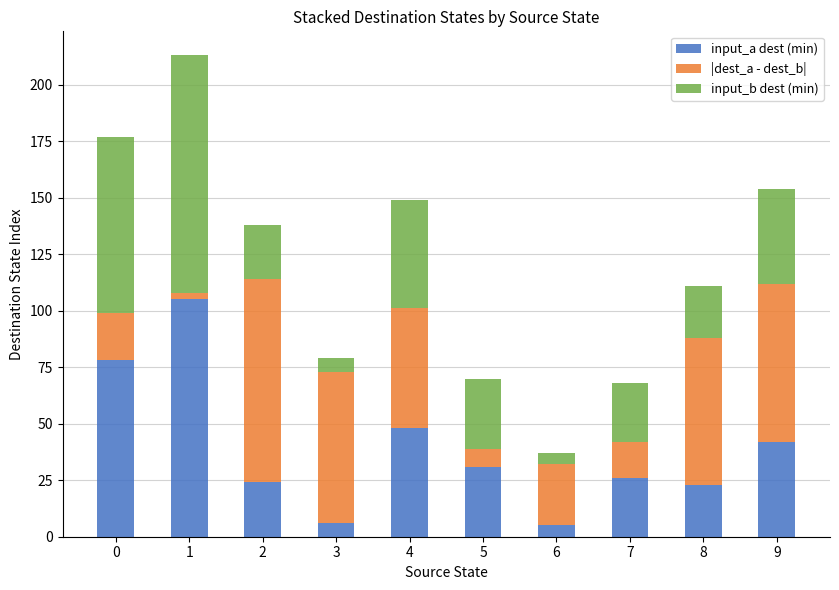

How many values in the input_a dest (min) series are below 31?

5